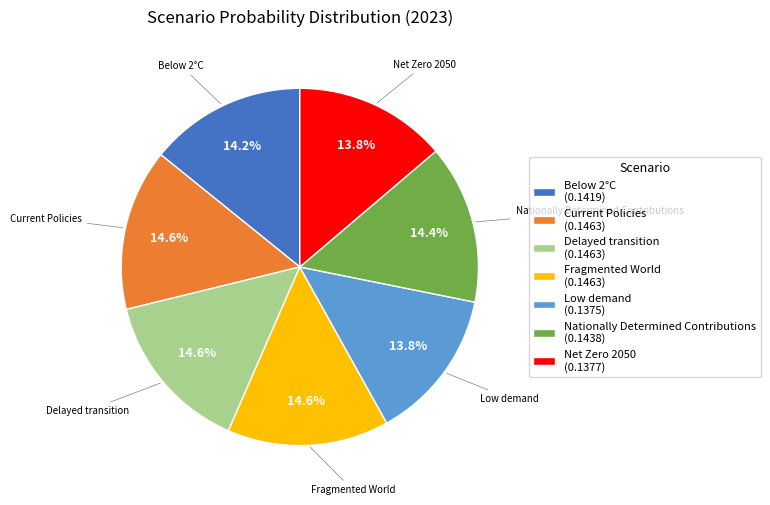

To the nearest percent, what percentage of the pie is Net Zero 2050?

14%